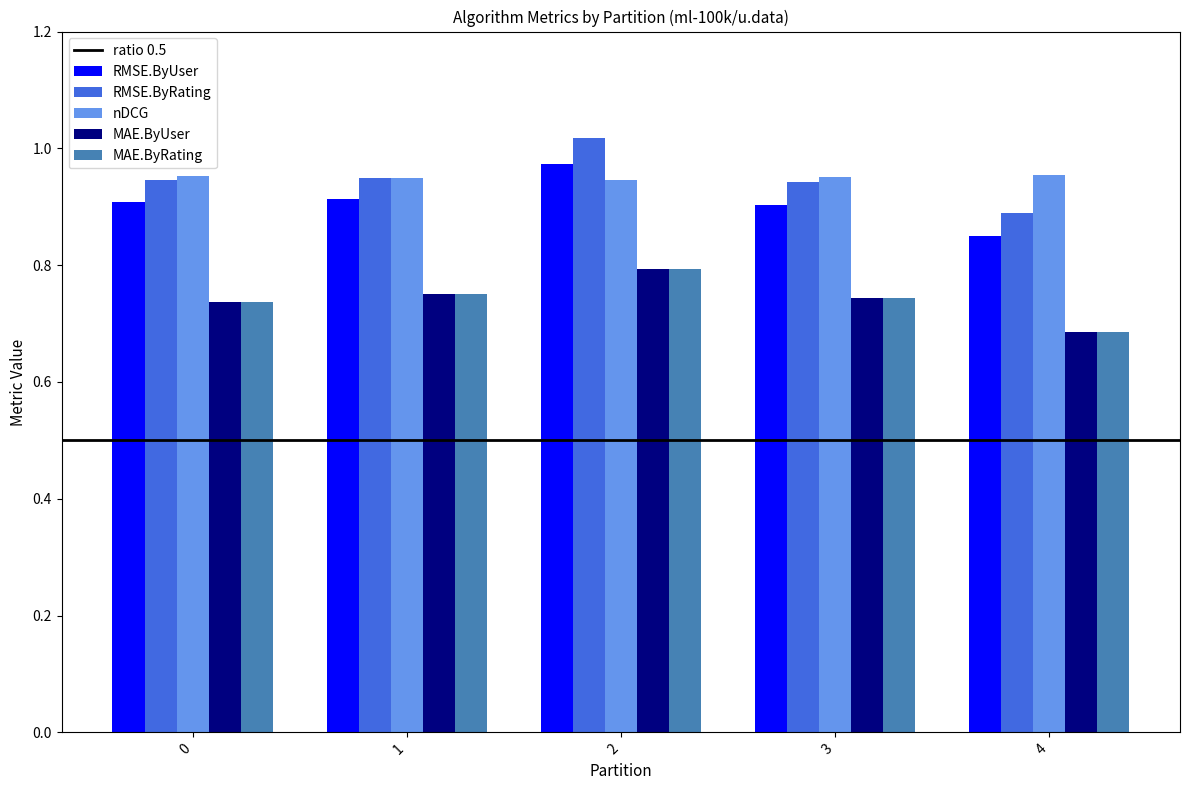

Count the MAE.ByRating values in the range 0 to 1.

5